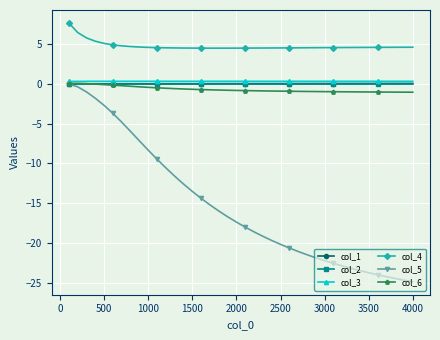

Which series has the widest spread of values?

col_5